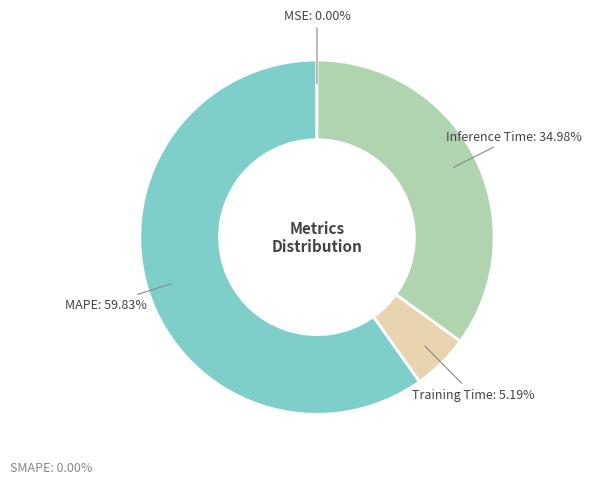

To the nearest percent, what is the difference between the largest and smallest slice percentages?

60%